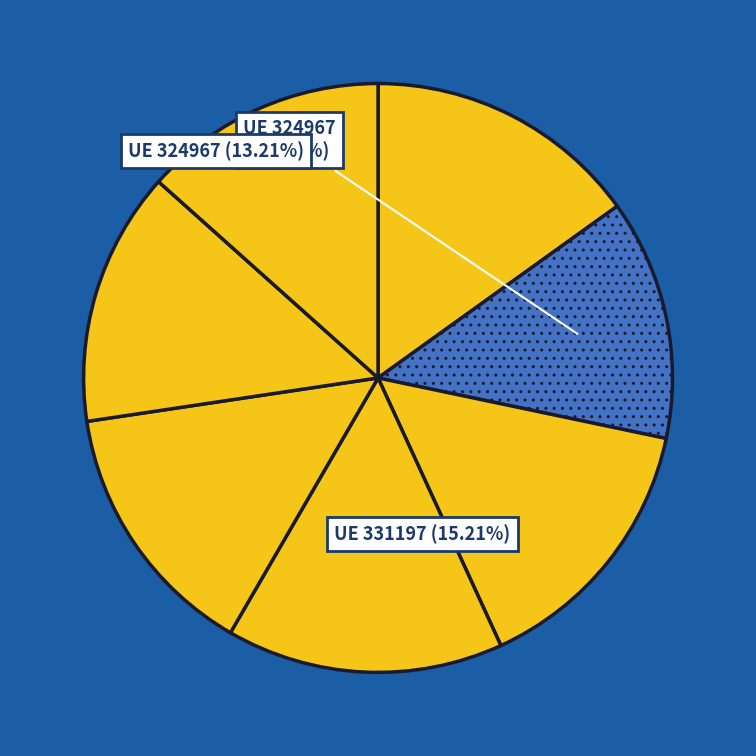

To the nearest percent, what is the difference between the largest and smallest slice percentages?

2%